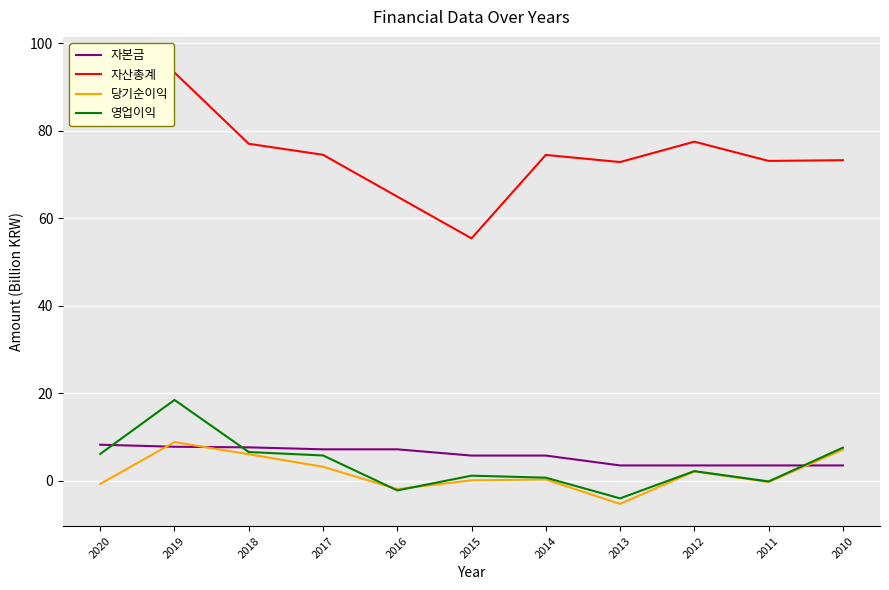

What is the minimum value for 자산총계?

55.4